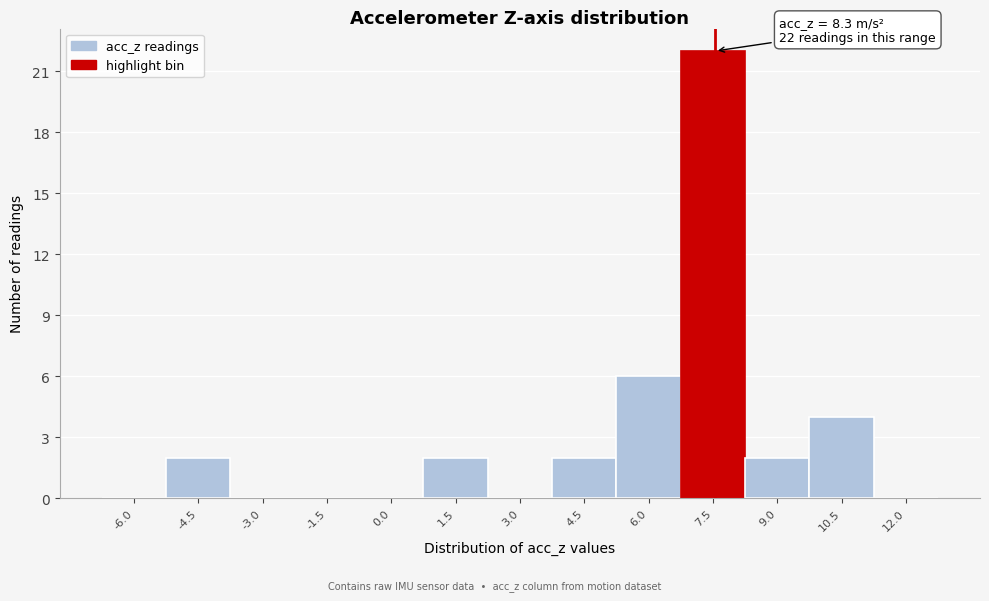

Reading left to right, extract all data points from this chart.

-6.0=0	-4.5=2	-3.0=0	-1.5=0	0.0=0	1.5=2	3.0=0	4.5=2	6.0=6	7.5=22	9.0=2	10.5=4	12.0=0